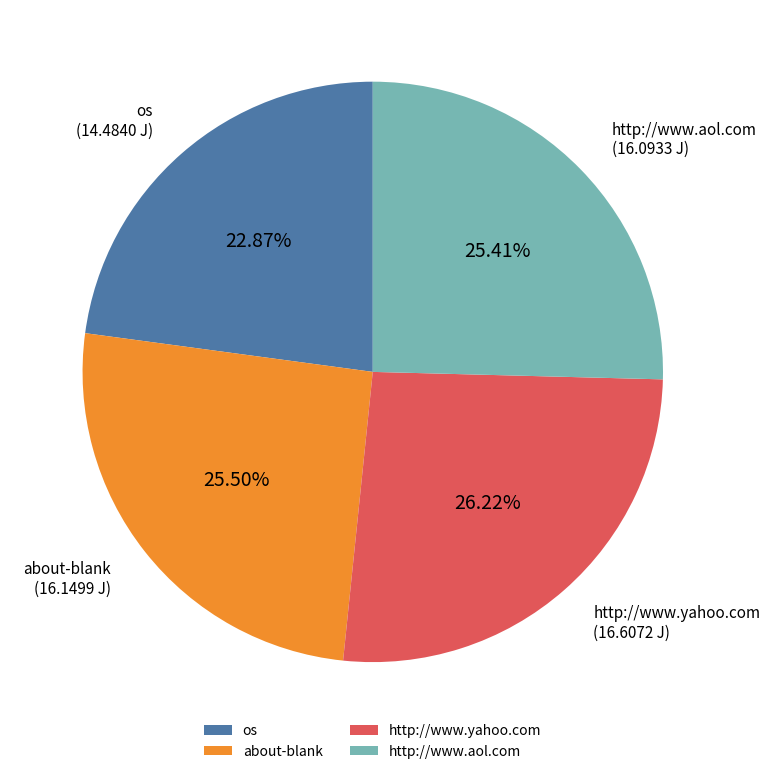

Count the number of slices in the pie.

4